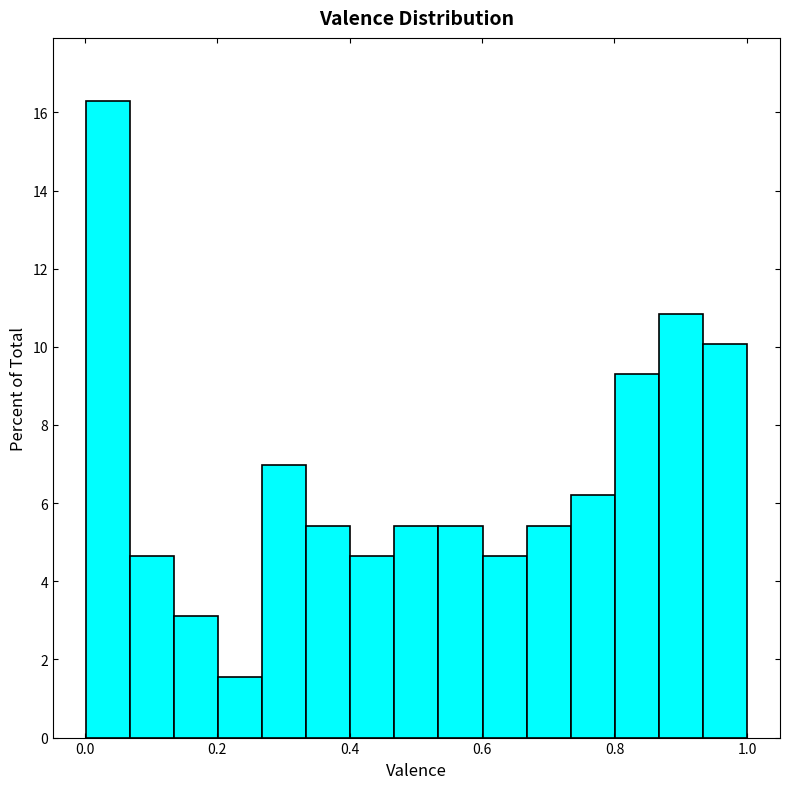

Around what value on the x-axis is the tallest bar? Give the approximate position of its centre, as read against the axis.

0.04